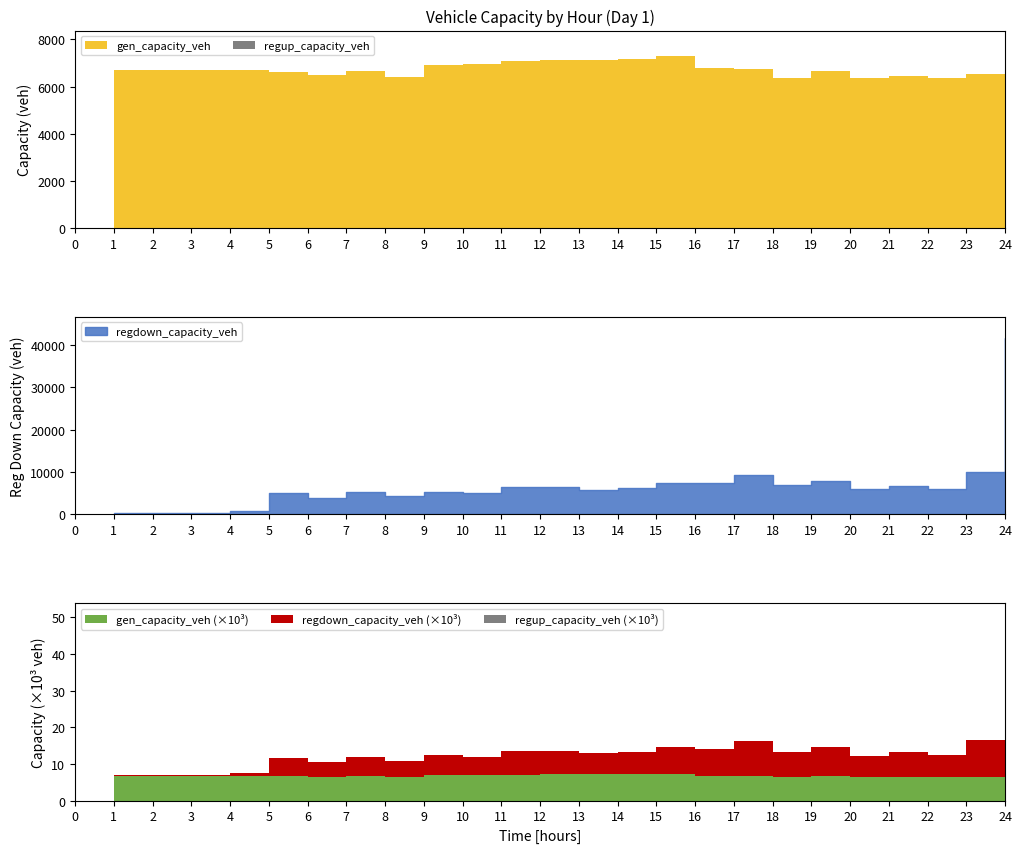

List the labels in order of regdown_capacity_veh value, smallest first.

1, 2, 3, 4, 6, 8, 10, 5, 7, 9, 13, 20, 22, 14, 11, 12, 21, 18, 15, 16, 19, 17, 23, 24